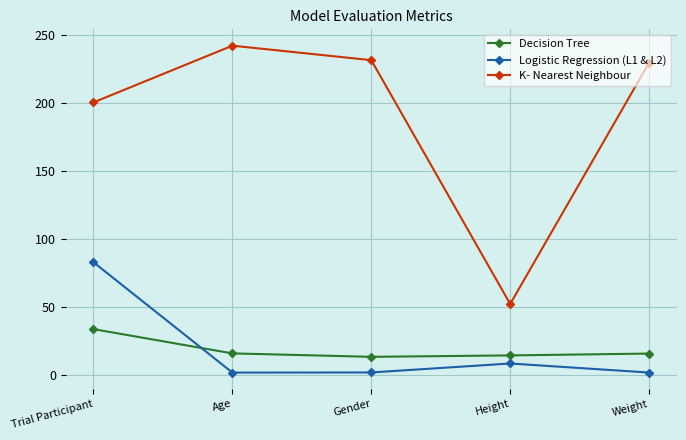

At how many categories does at least one series exceed 172?

4